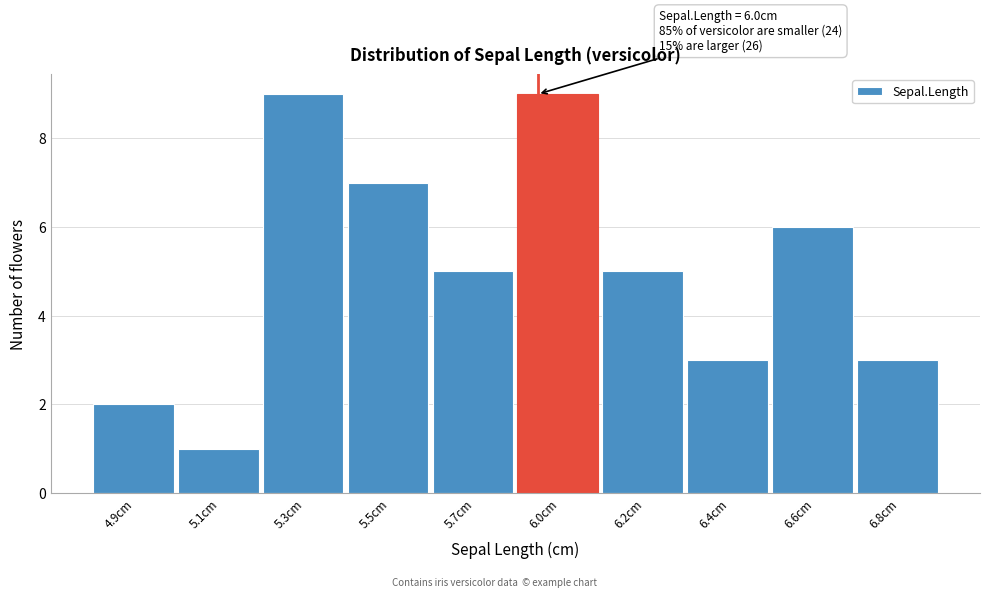

Reading left to right, what are all the values shown in this chart?

4.9cm=2	5.1cm=1	5.3cm=9	5.5cm=7	5.7cm=5	6.0cm=9	6.2cm=5	6.4cm=3	6.6cm=6	6.8cm=3